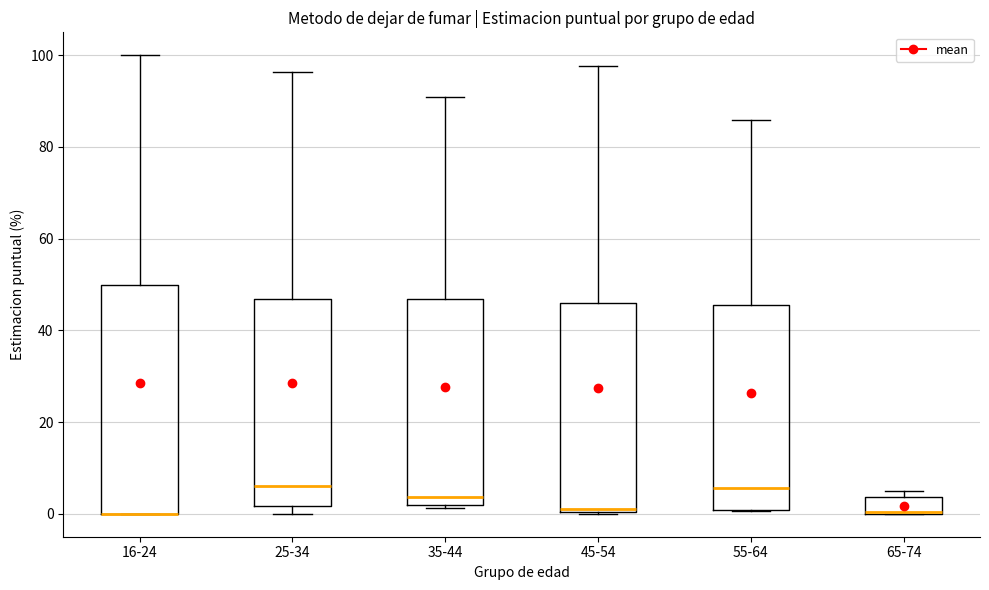

Where does the upper whisker of the box for 45-54 end on the y-axis? The values are not printed on the chart, so give them approximately, as read against the axis.

98